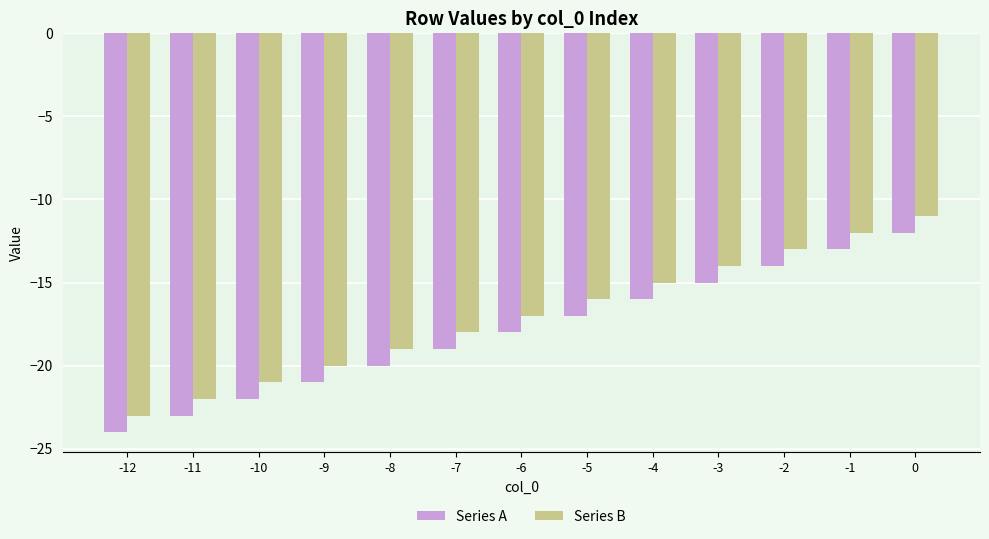

What are all the series names shown in the legend?

Series A, Series B